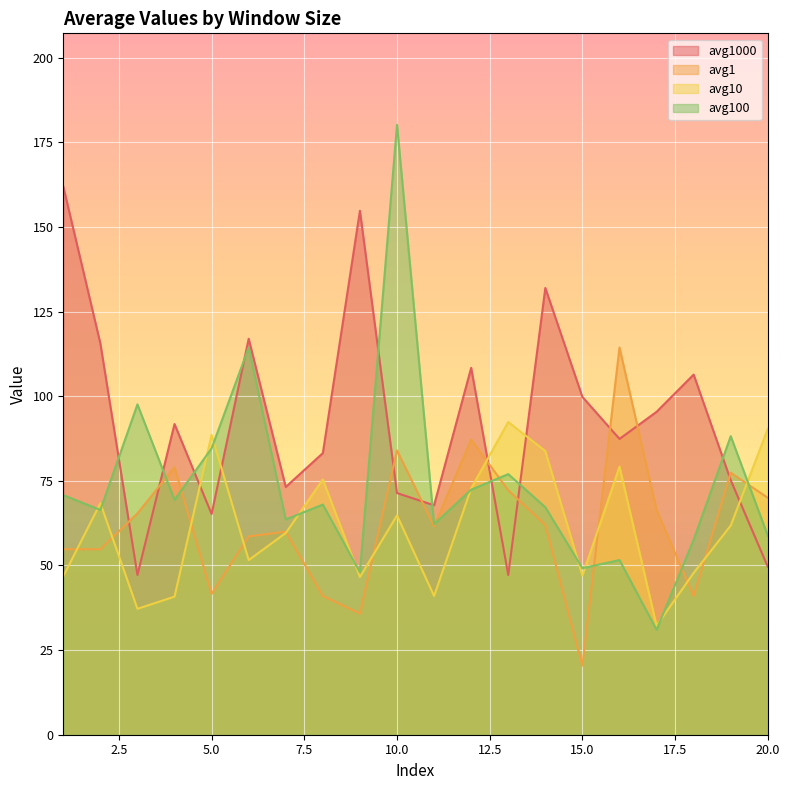

Rank the series by their maximum value, from lowest to highest.

avg10, avg1, avg1000, avg100